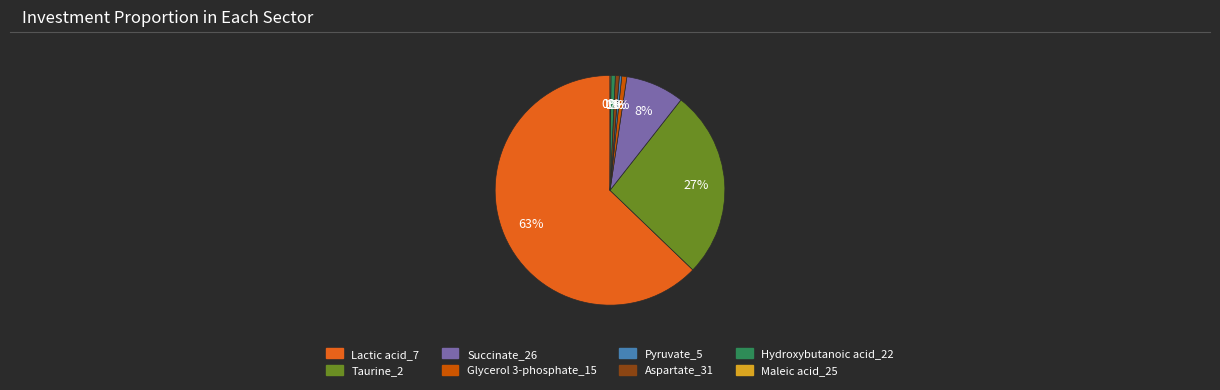

What is the ratio of the value at Succinate_26 to the value at Taurine_2?

0.3